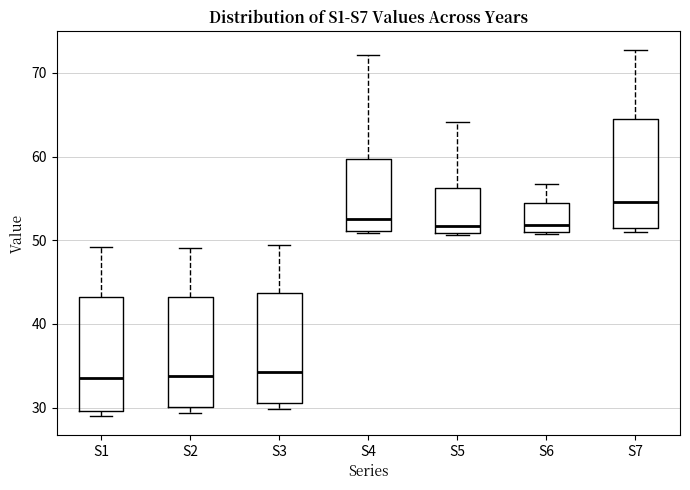

Where is the upper edge of the box for S5 on the y-axis? The values are not printed on the chart, so give them approximately, as read against the axis.

56